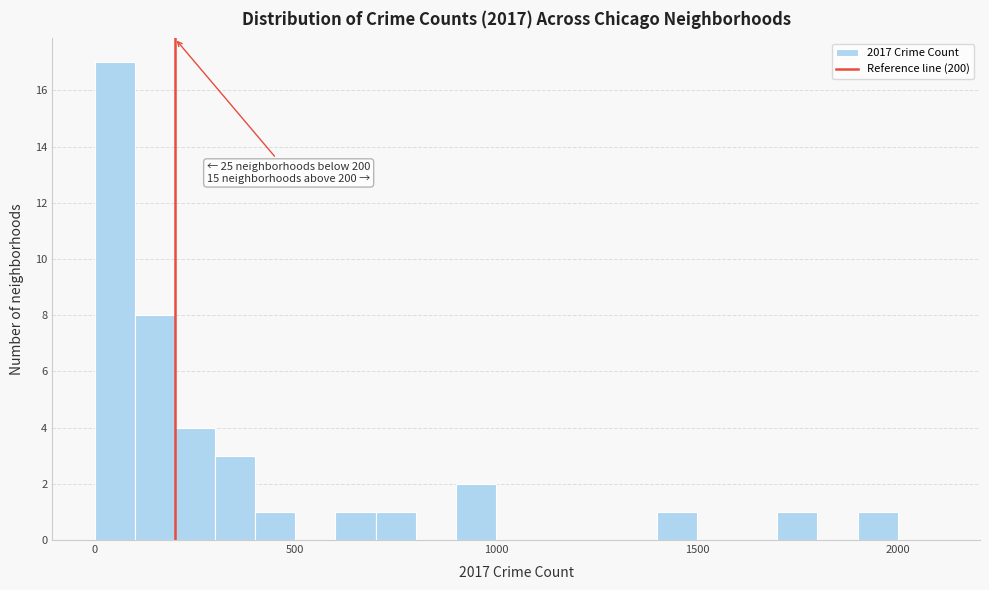

Around what value on the x-axis is the tallest bar? Give the approximate position of its centre, as read against the axis.

50